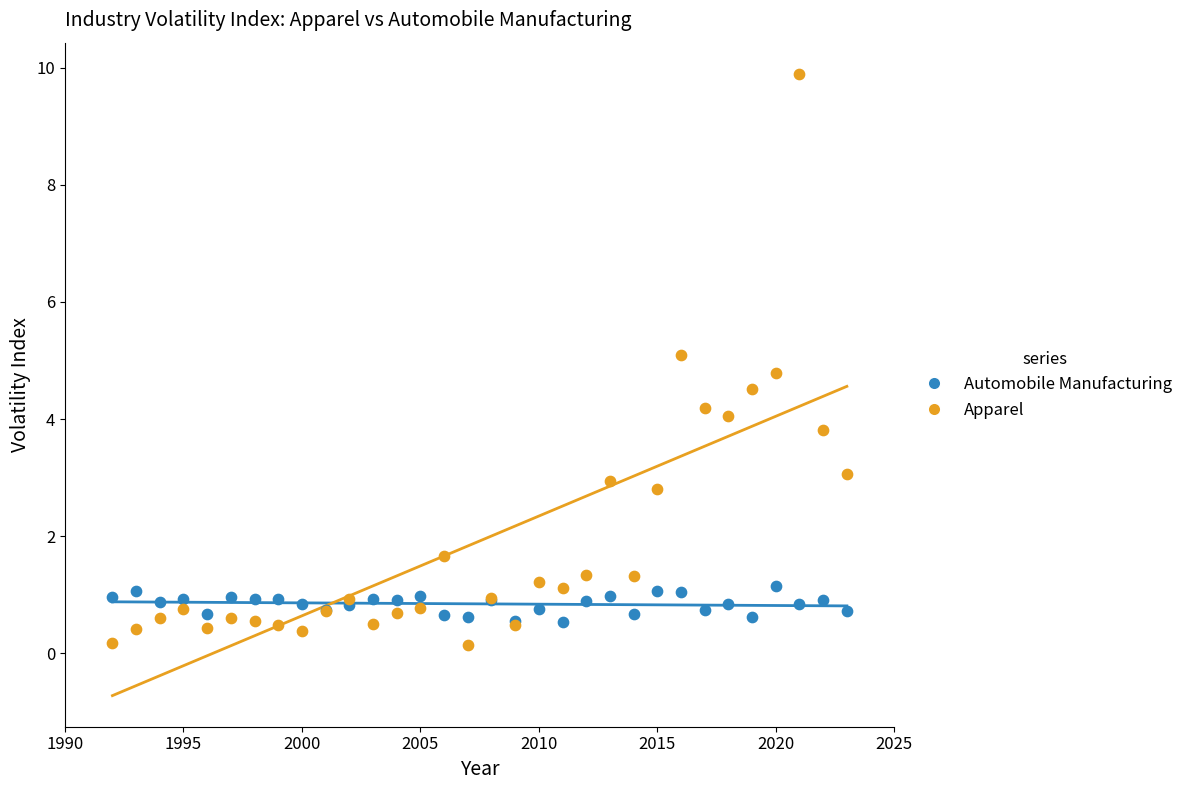

Which series has the largest Y range (max minus min)?

Apparel